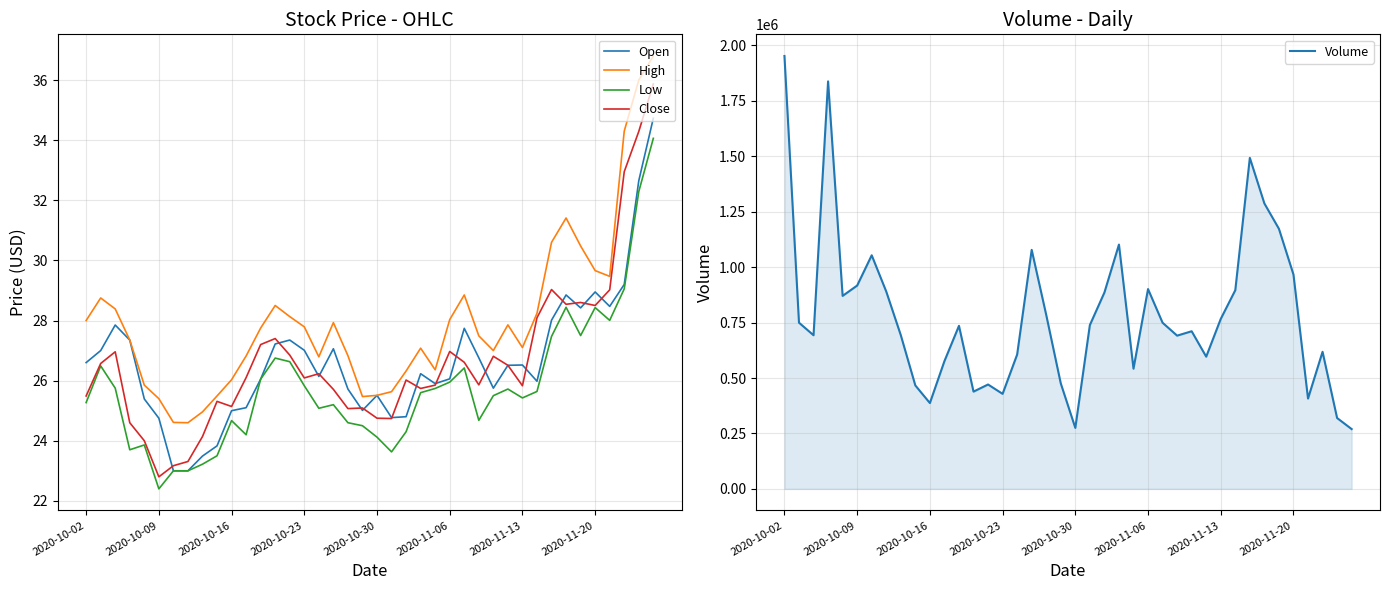

Which series changed the most between 21 and 27?

Volume